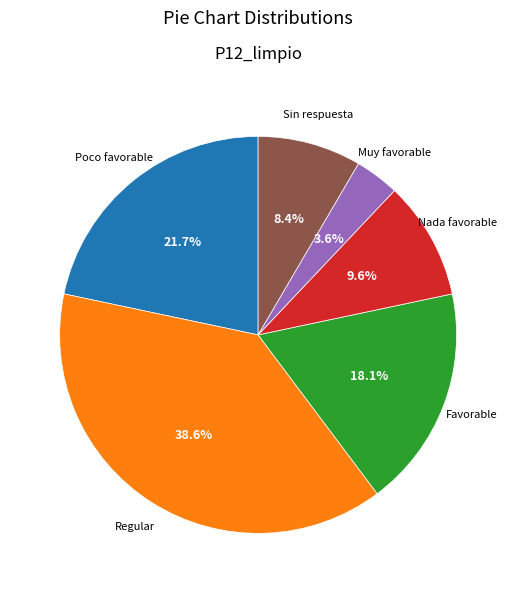

Is there a majority slice in this chart?

No